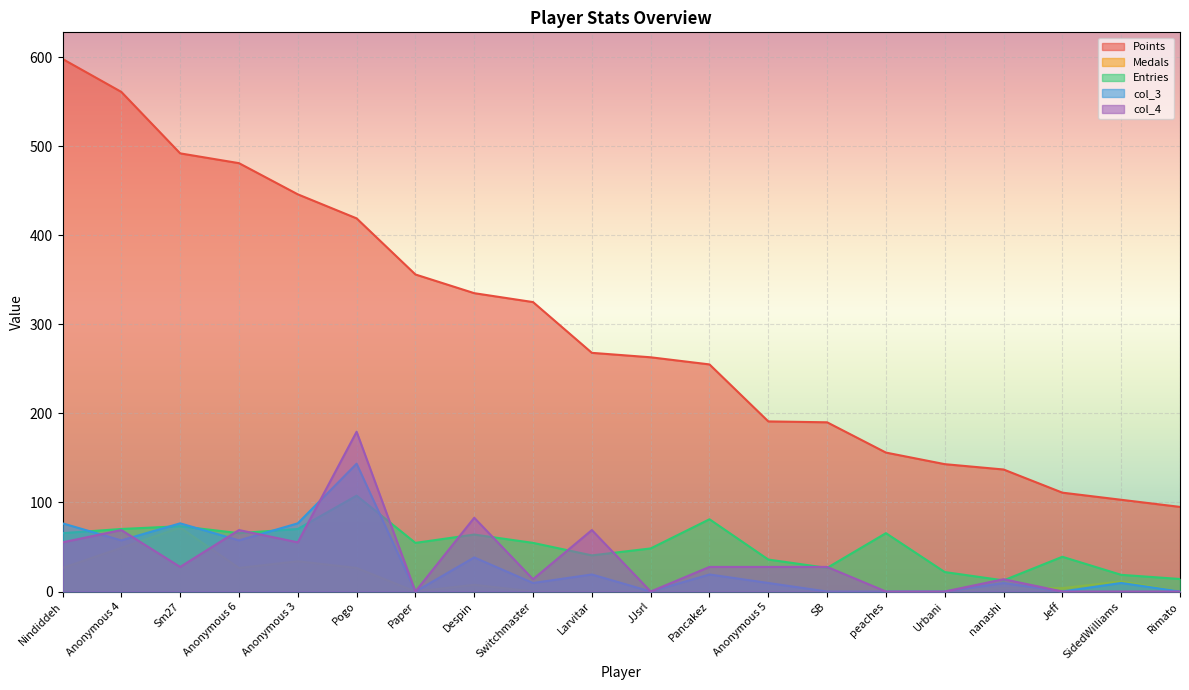

What position from the left is Rimato?

20